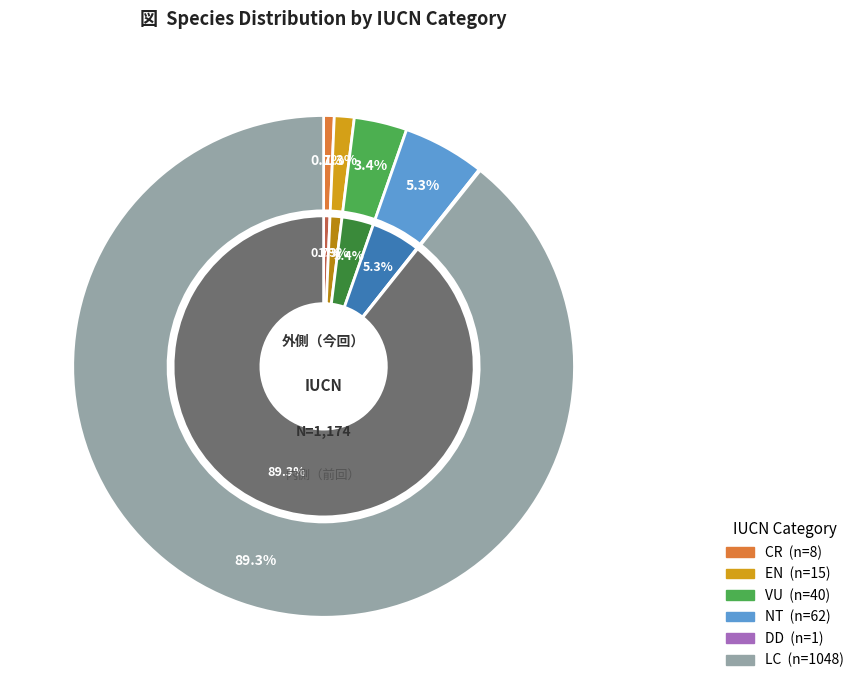

Which slice is the smallest?

DD